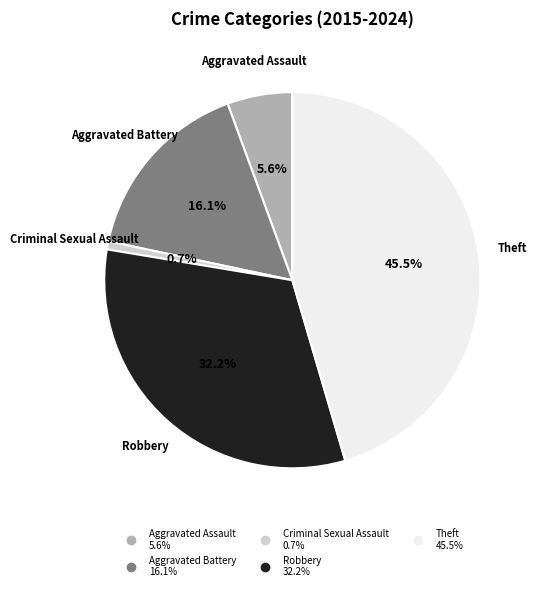

Which has a higher value, Theft or Aggravated Battery?

Theft